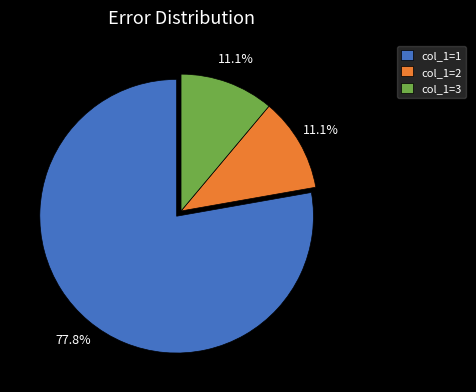

How much of the chart is everything except col_1=3?

88.9%